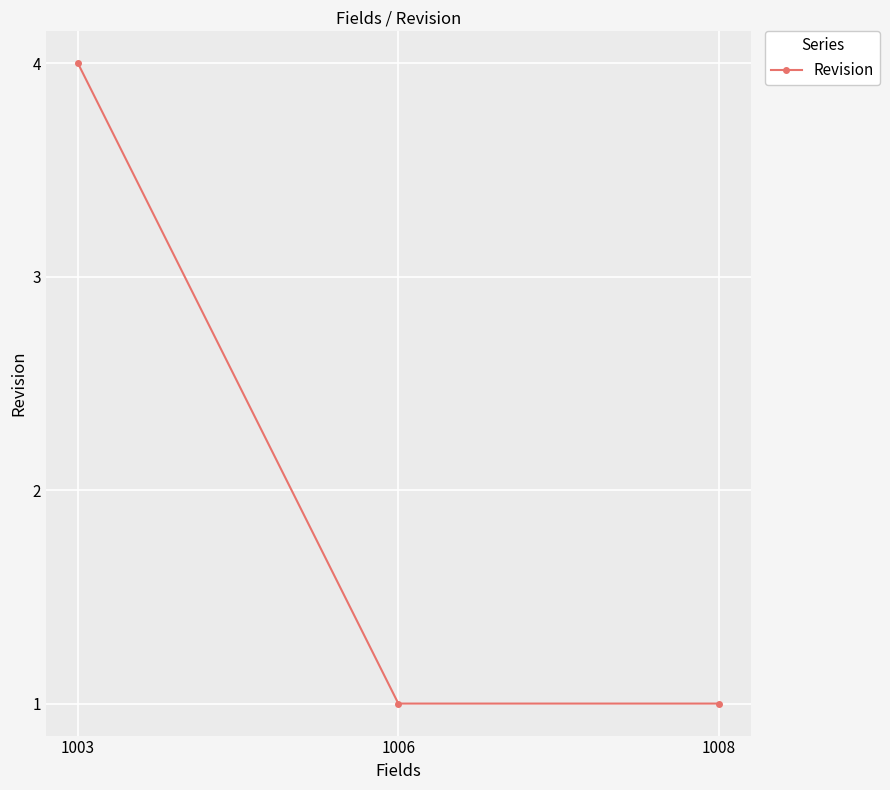

Which category has the highest value across all series?

1003